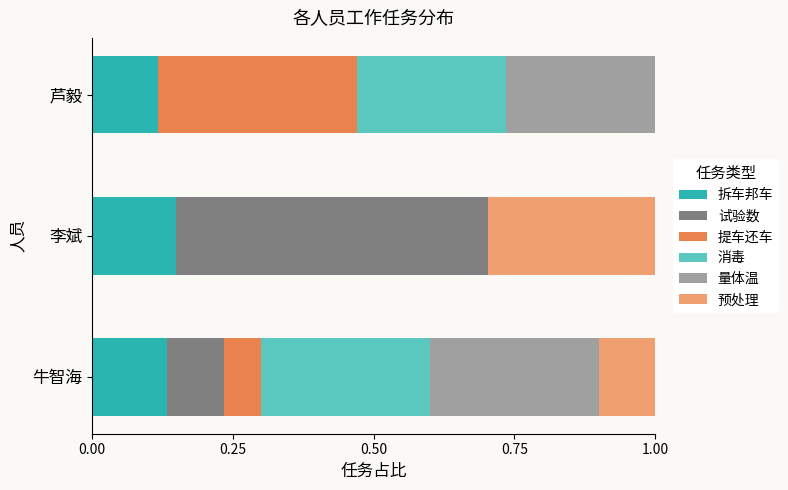

What is the total value across all series at 芦毅?

1.0